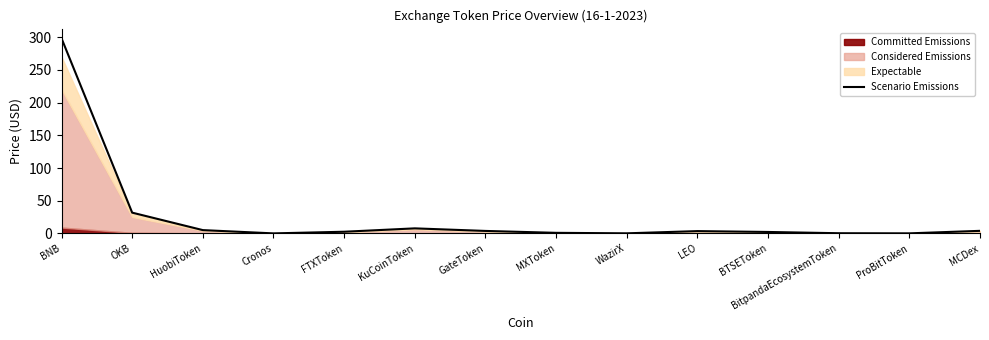

What is the sum of all values?

360.6